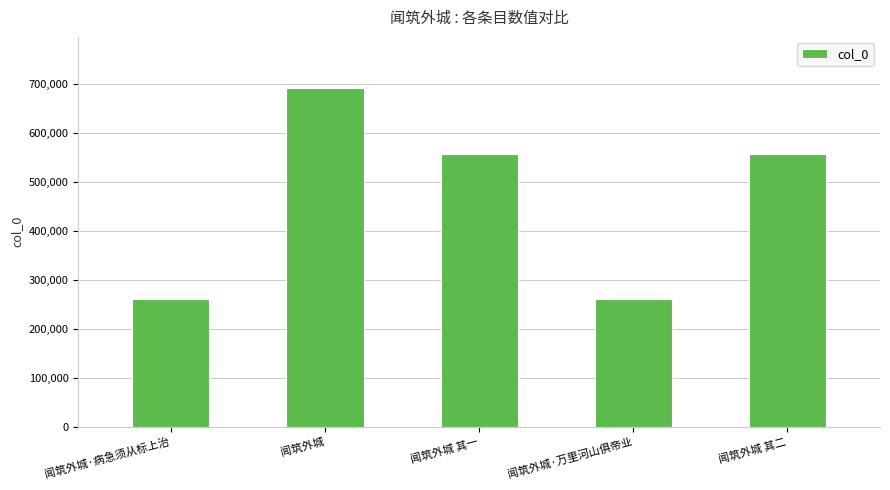

The value at 闻筑外城 is 692626. True or false?

True